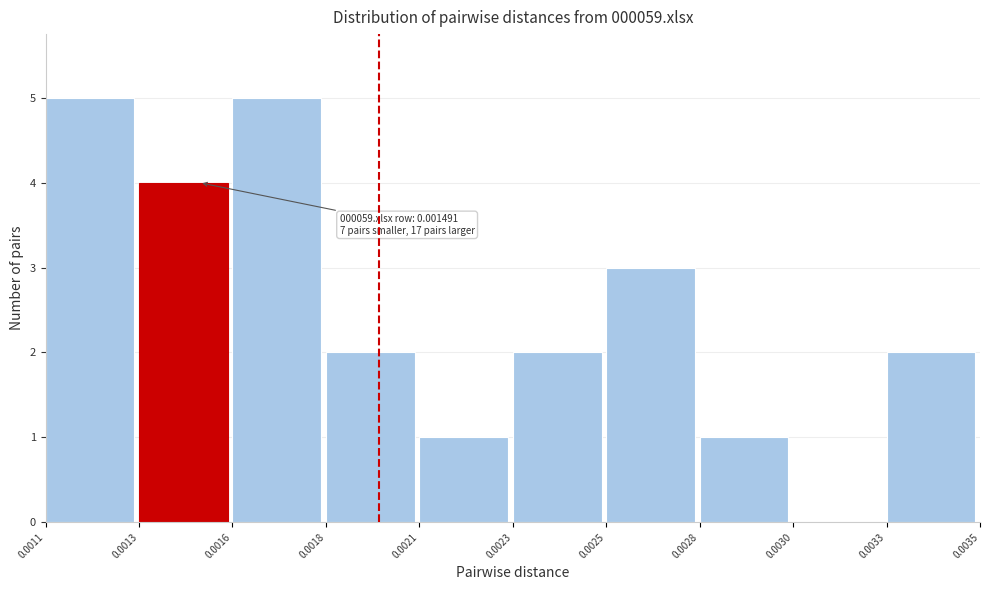

Reading left to right, extract all data points from this chart.

0.0011=5	0.0013=4	0.0016=5	0.0018=2	0.0021=1	0.0023=2	0.0025=3	0.0028=1	0.0030=0	0.0033=2